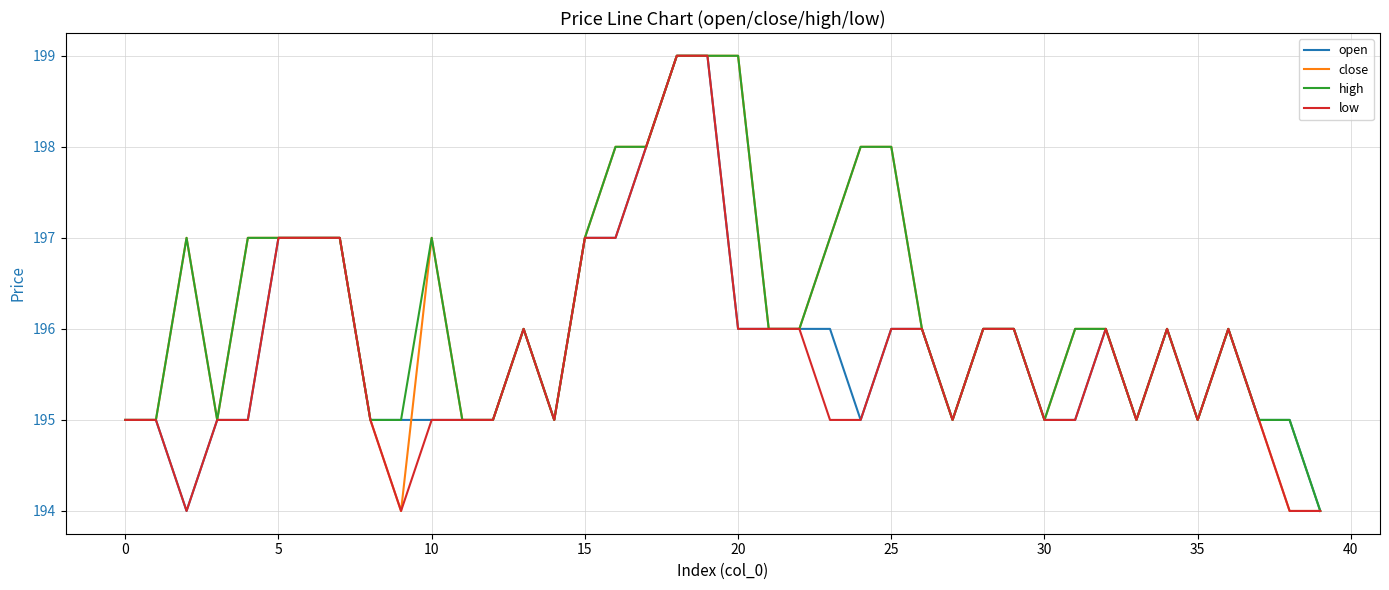

What is the maximum value shown in the chart?

199